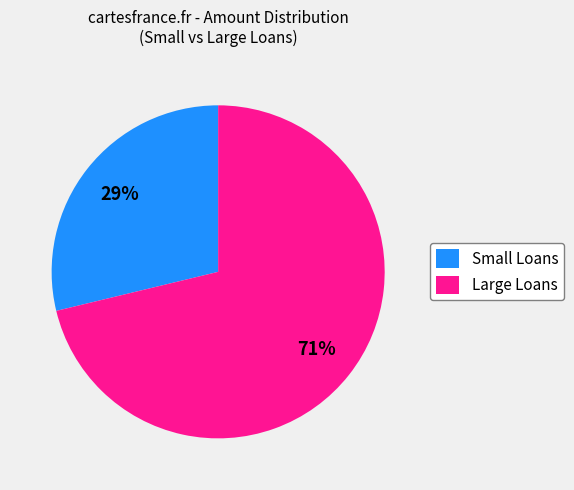

Which slice is the smallest?

Small Loans